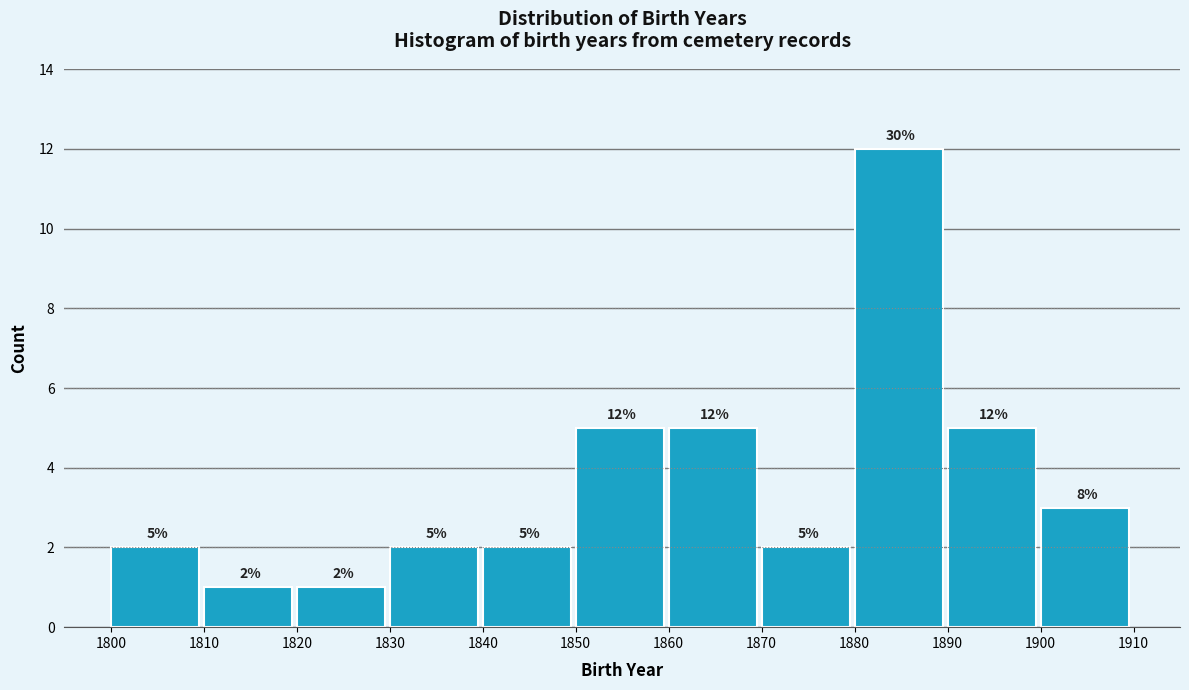

Over which range of the x-axis is the bar tallest?

1880 to 1890